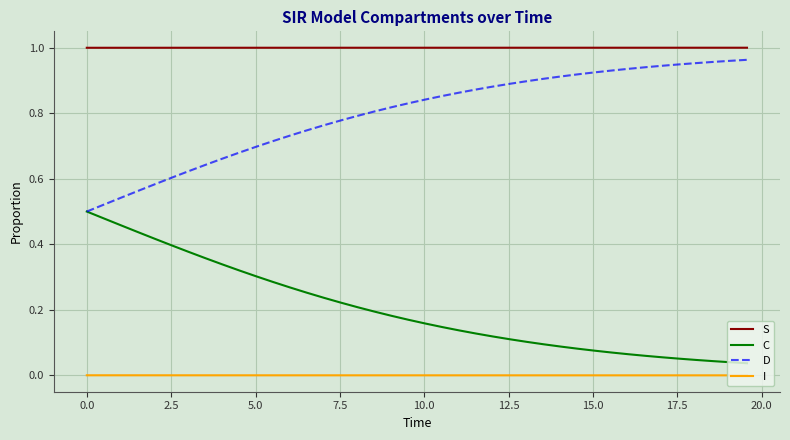

True or false: D and S intersect in this chart.

False